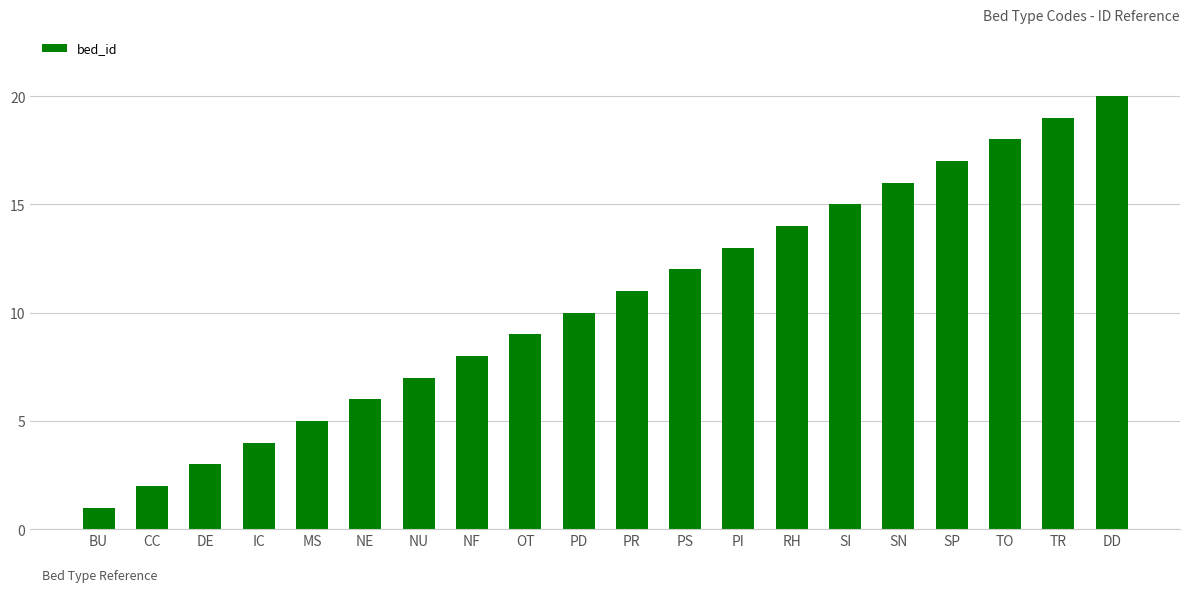

How many values are below 11?

10